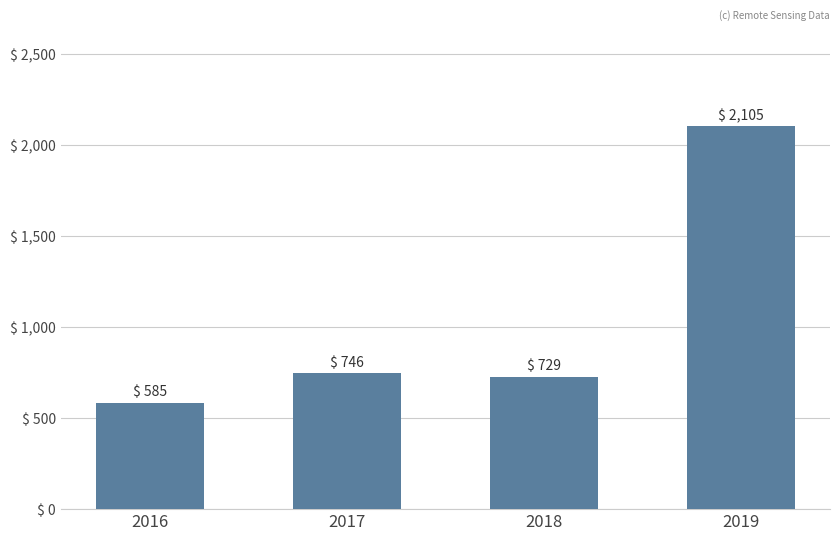

Rank the categories by value from lowest to highest.

2016, 2018, 2017, 2019